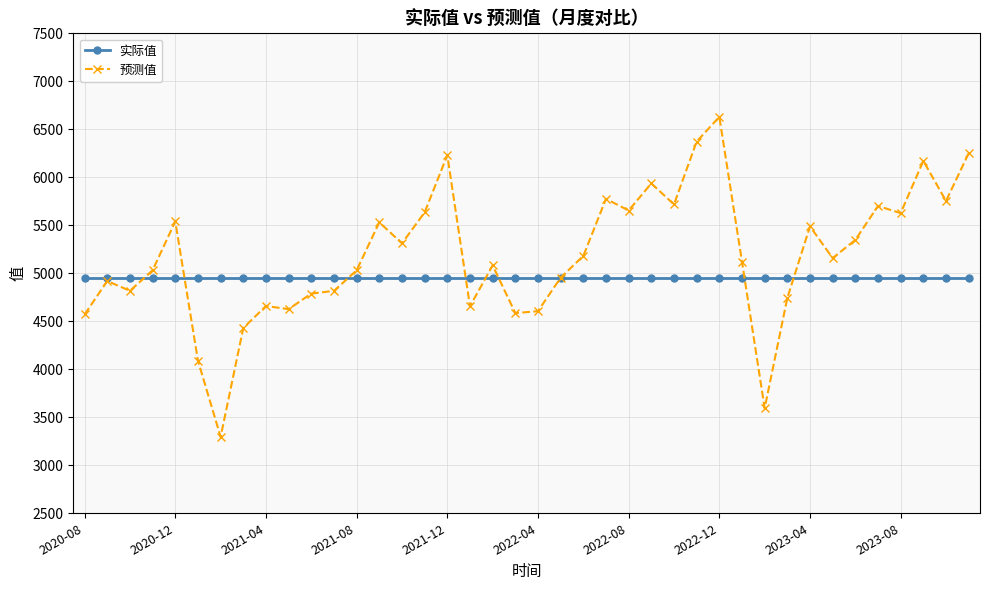

Which series has the largest range (max minus min)?

预测值